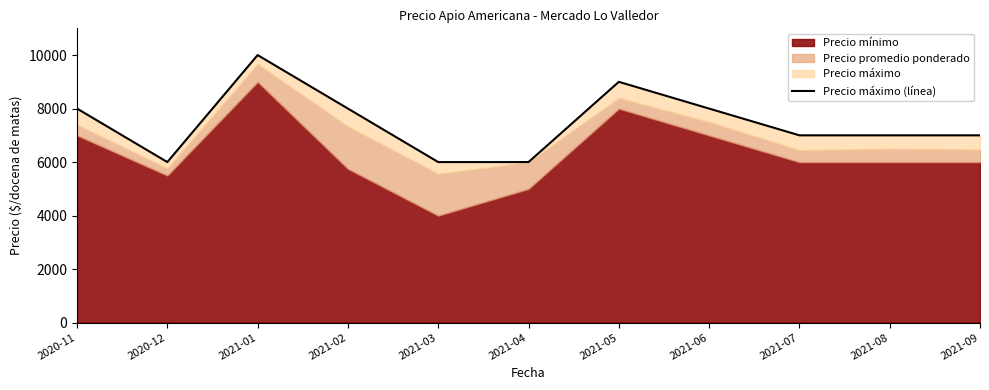

What is the difference between the maximum and minimum values?

4000